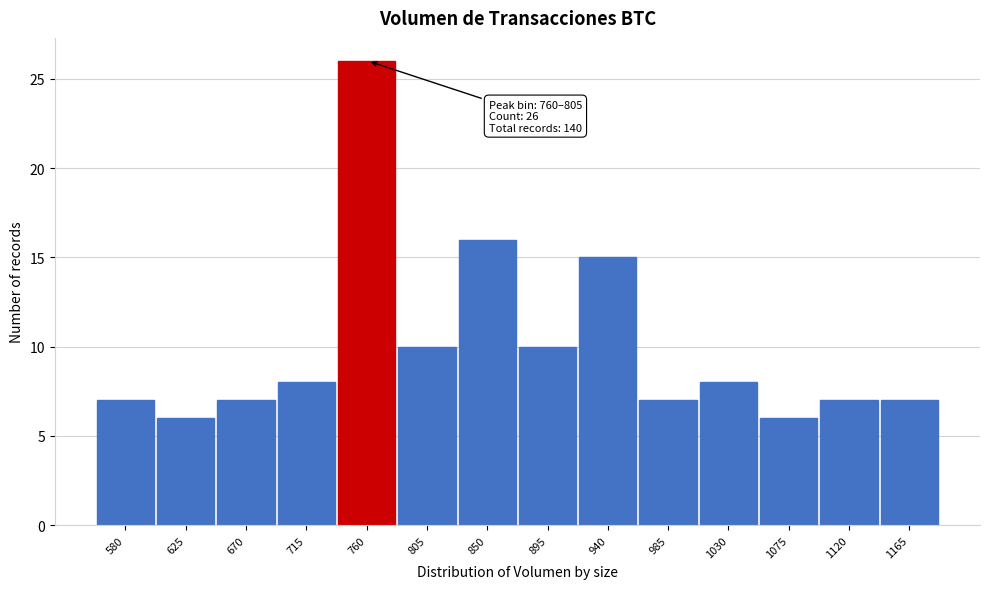

Reading left to right, what are all the values shown in this chart?

580=7	625=6	670=7	715=8	760=26	805=10	850=16	895=10	940=15	985=7	1030=8	1075=6	1120=7	1165=7